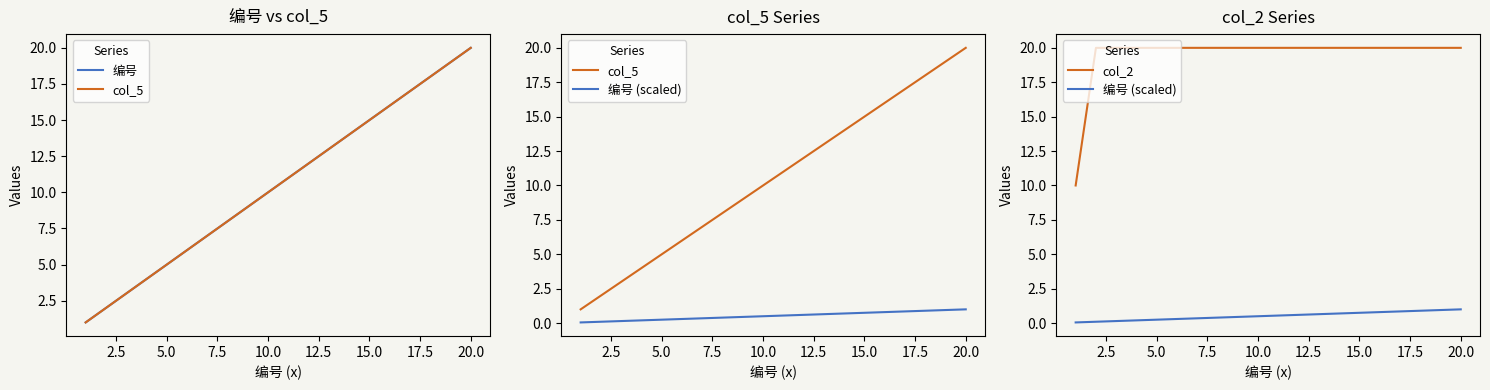

What is the minimum value shown in the chart?

0.1